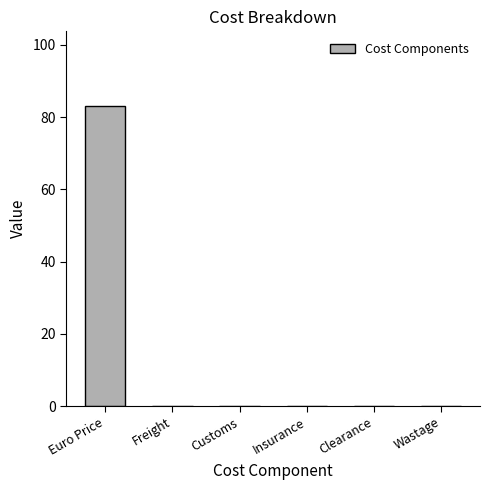

What is the sum of all values?

83.2